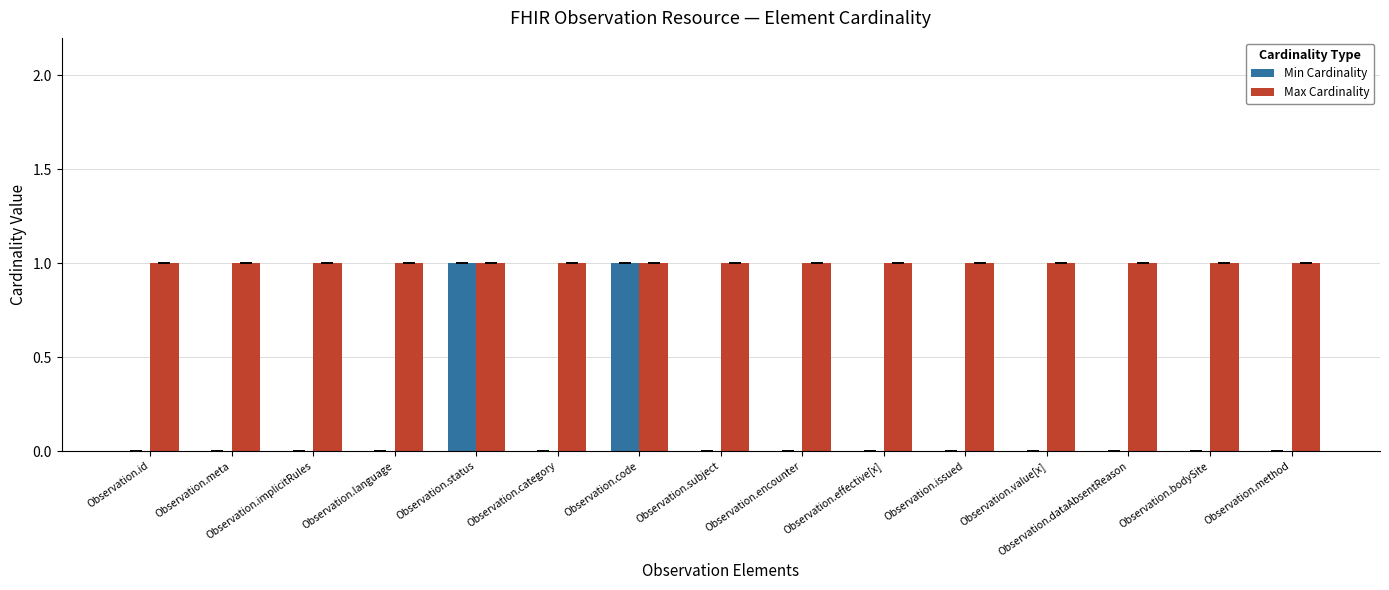

Which series has the largest total across all categories?

Max Cardinality